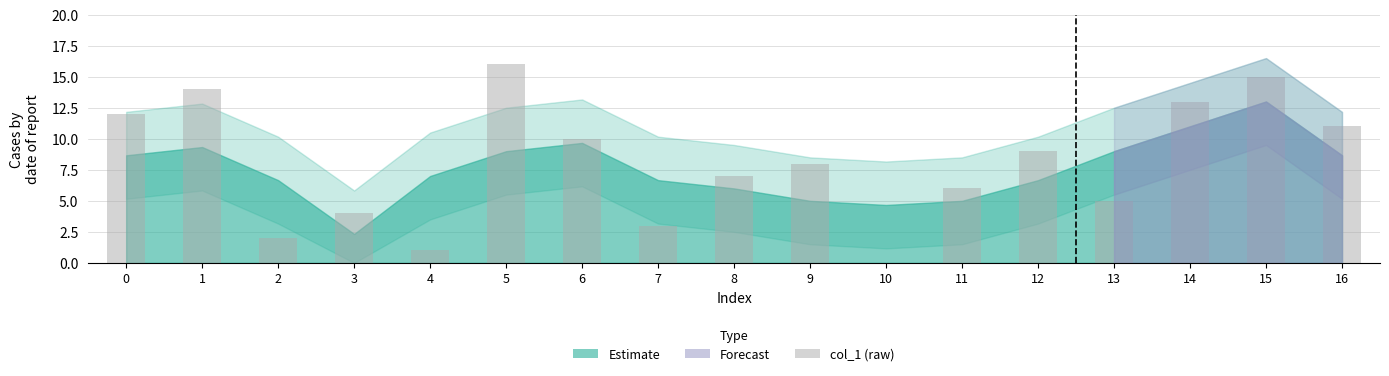

What is the change in value from 8 to 14?

+6